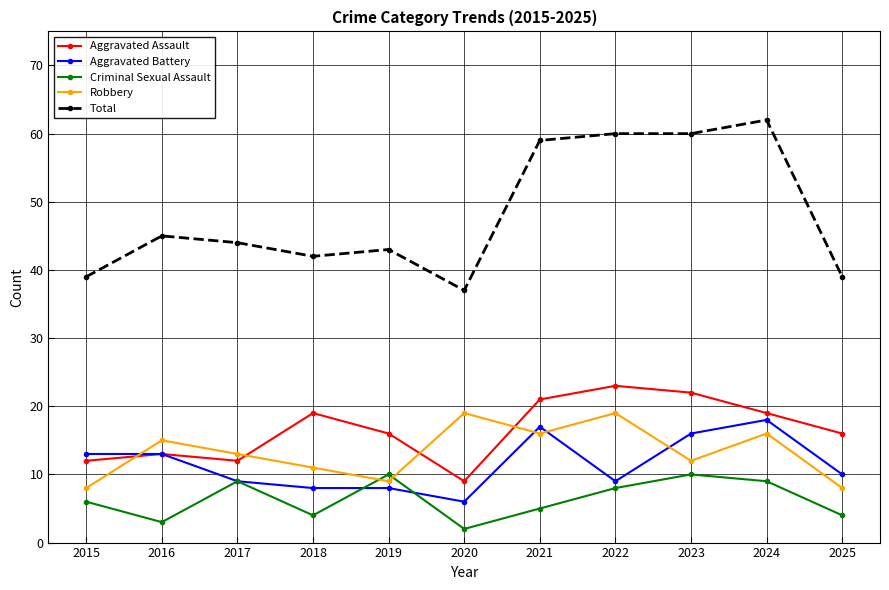

Does the chart display data point markers on the line(s)?

Yes